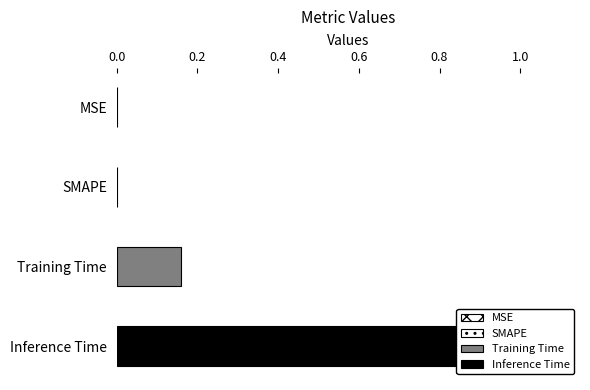

The value at Inference Time is 1.3. True or false?

False